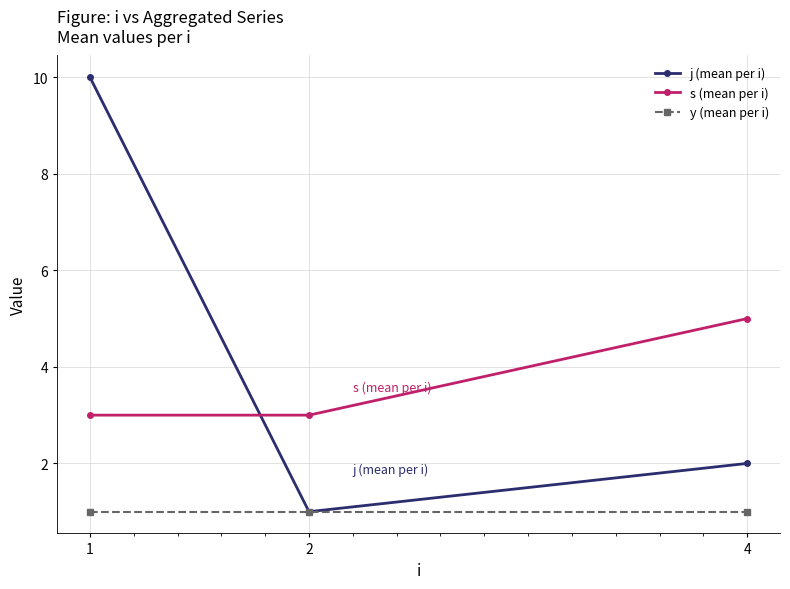

Reading left to right, extract all data points from this chart.

j (mean per i): 1=10	2=1	4=2
s (mean per i): 1=3	2=3	4=5
y (mean per i): 1=1	2=1	4=1